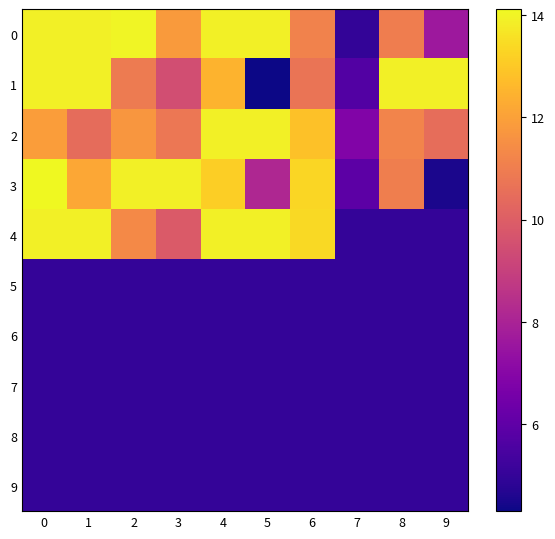

Reading left to right, transcribe all the data shown in this chart.

0: 0=13.9	1=13.9	2=14.0	3=11.8	4=13.9	5=13.9	6=11.1	7=5.0	8=11.0	9=7.6
1: 0=13.9	1=13.9	2=10.9	3=9.5	4=12.5	5=4.3	6=10.7	7=5.7	8=13.9	9=13.9
2: 0=11.9	1=10.4	2=11.7	3=10.8	4=13.9	5=13.9	6=12.8	7=6.9	8=11.2	9=10.5
3: 0=14.1	1=12.2	2=13.9	3=13.9	4=13.2	5=8.1	6=13.3	7=5.9	8=11.0	9=4.5
4: 0=13.9	1=13.9	2=11.3	3=9.9	4=13.9	5=13.9	6=13.4	7=5.0	8=5.0	9=5.0
5: 0=5.0	1=5.0	2=5.0	3=5.0	4=5.0	5=5.0	6=5.0	7=5.0	8=5.0	9=5.0
6: 0=5.0	1=5.0	2=5.0	3=5.0	4=5.0	5=5.0	6=5.0	7=5.0	8=5.0	9=5.0
7: 0=5.0	1=5.0	2=5.0	3=5.0	4=5.0	5=5.0	6=5.0	7=5.0	8=5.0	9=5.0
8: 0=5.0	1=5.0	2=5.0	3=5.0	4=5.0	5=5.0	6=5.0	7=5.0	8=5.0	9=5.0
9: 0=5.0	1=5.0	2=5.0	3=5.0	4=5.0	5=5.0	6=5.0	7=5.0	8=5.0	9=5.0